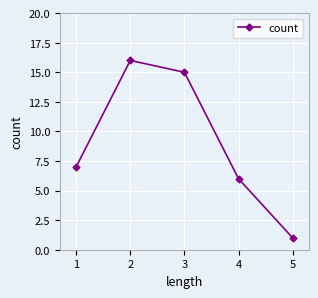

How many lines are shown in the chart?

1